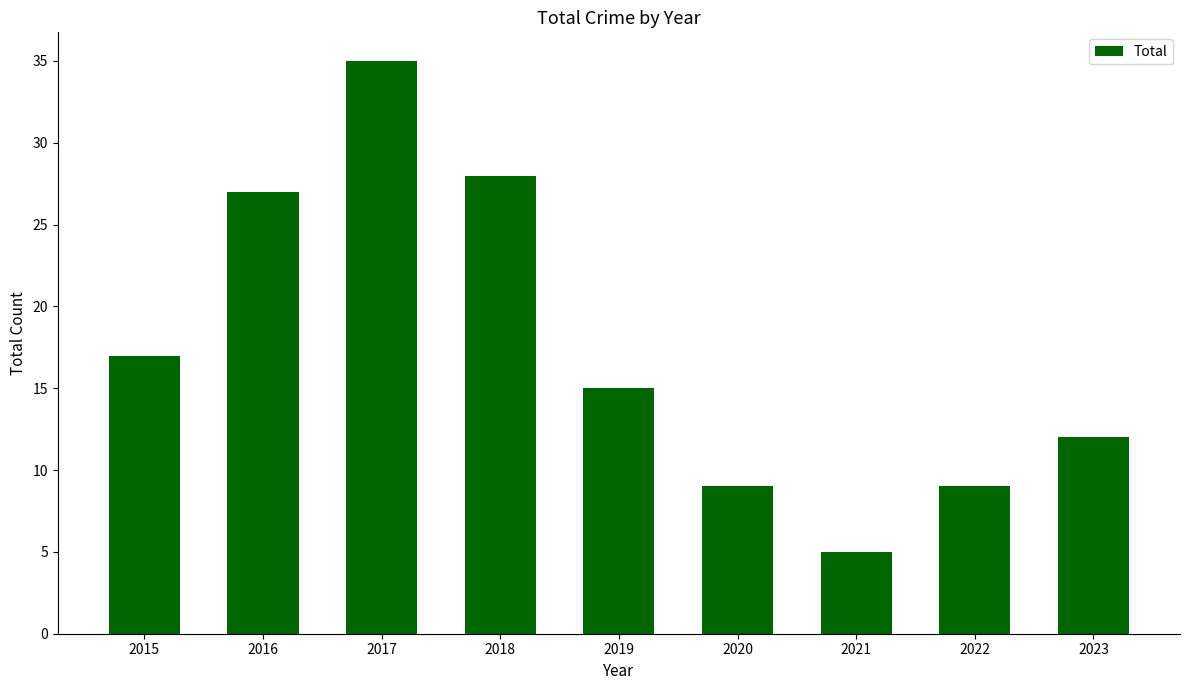

What is the value of the 6th bar from the left?

9